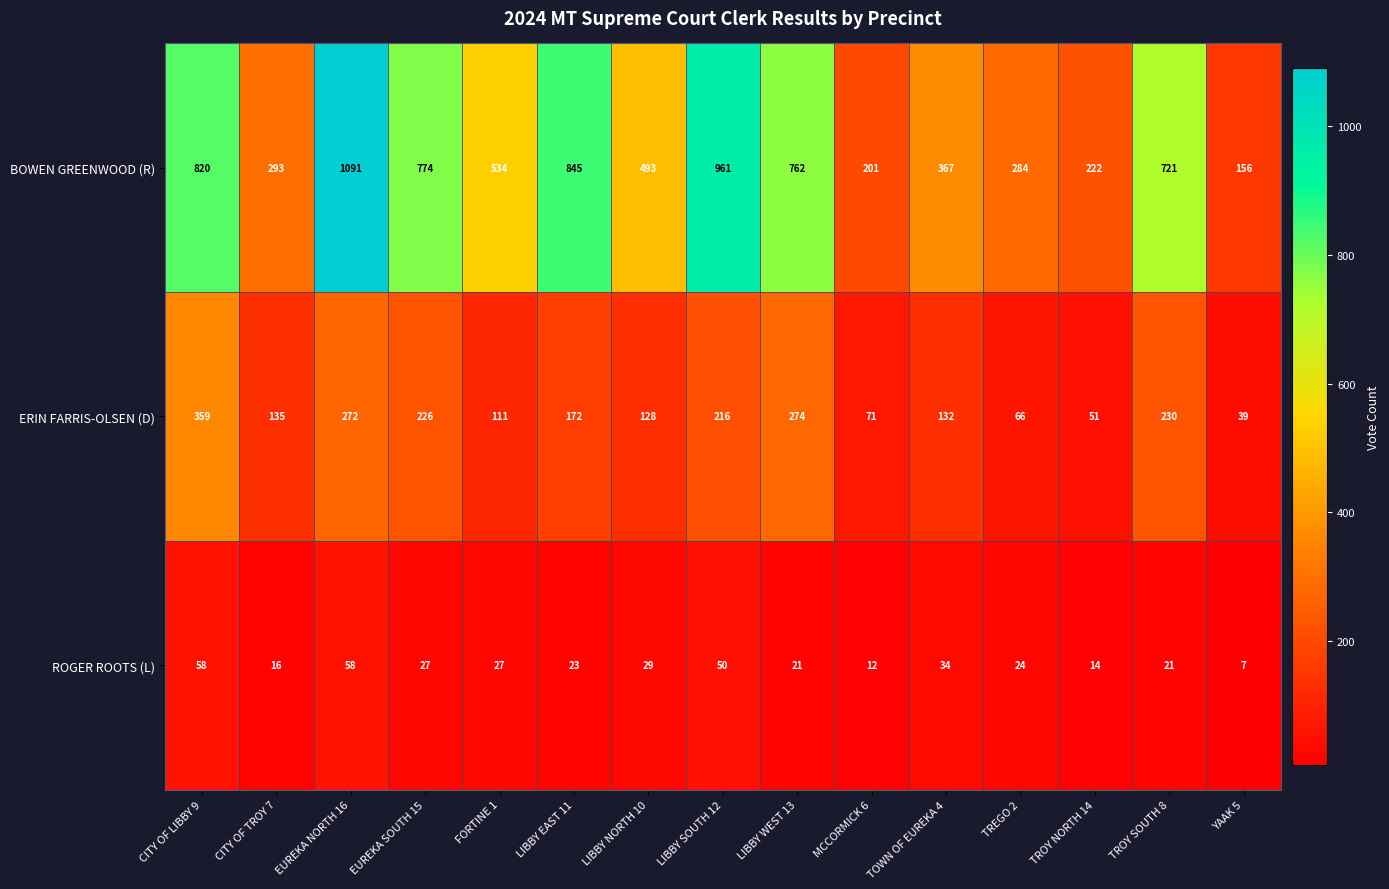

At which category is the sum across all series the highest?

EUREKA NORTH 16